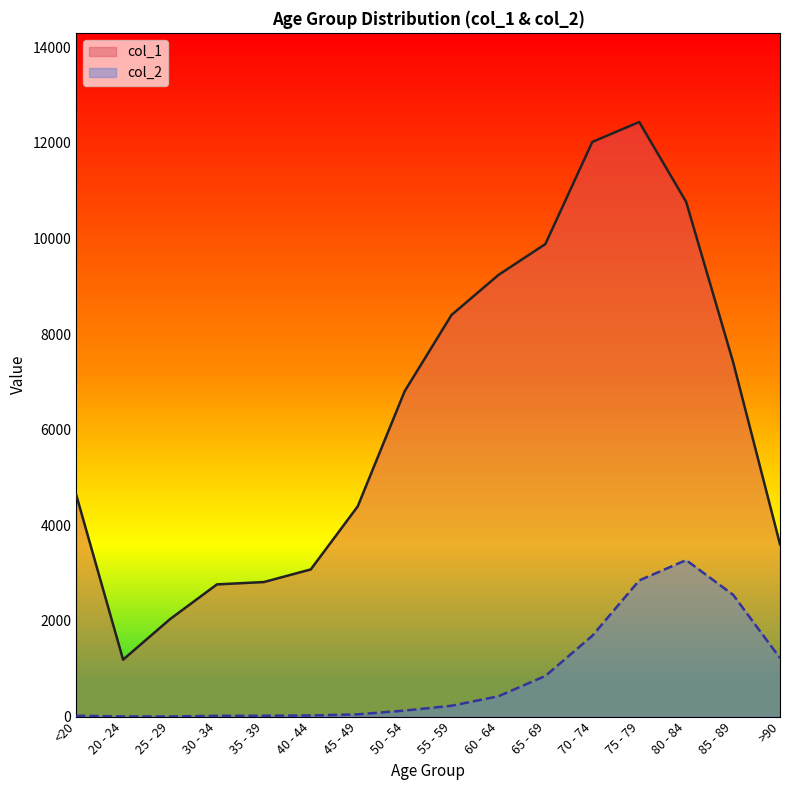

Reading right to left, list all the values displayed in this chart.

col_1: 3604	7417	10764	12434	12018	9883	9236	8400	6803	4396	3078	2814	2765	2038	1191	4641
col_2: 1224	2548	3273	2848	1690	850	426	227	126	47	24	18	17	3	4	18